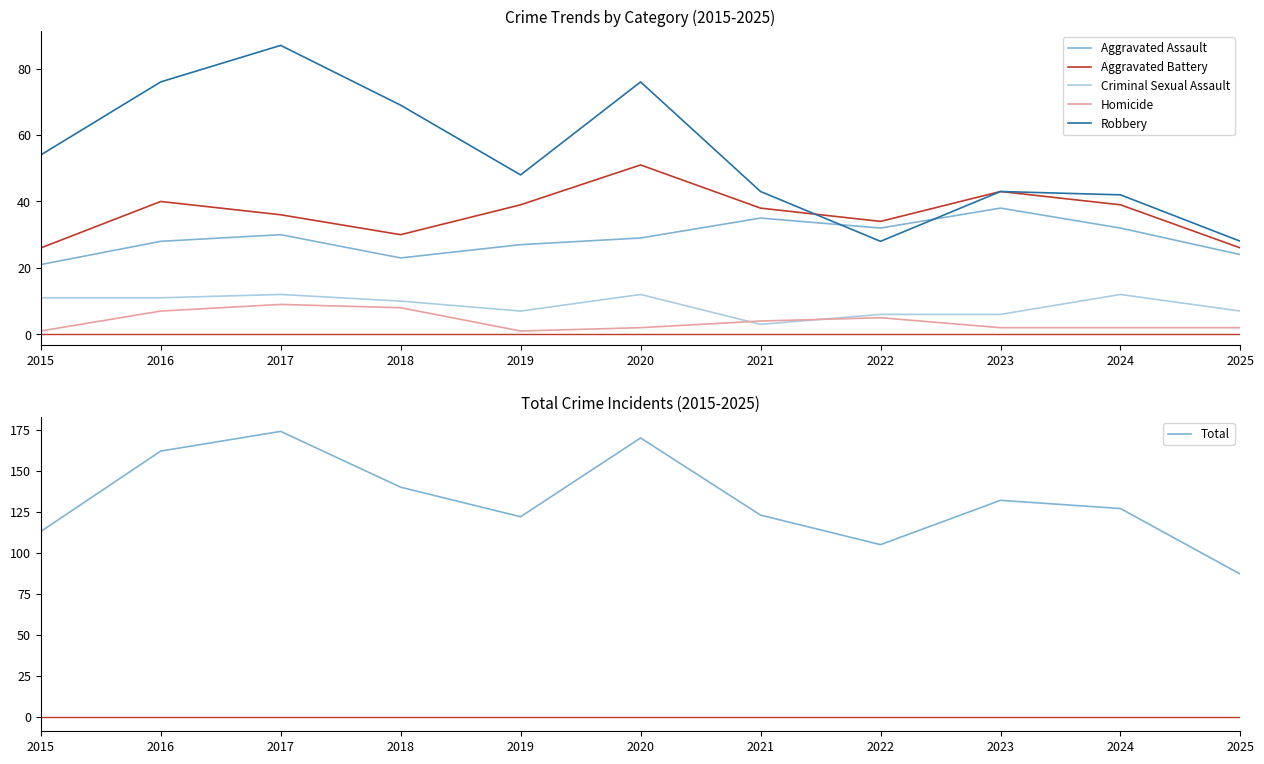

True or false: Homicide has a value of 7 at 2016.

True